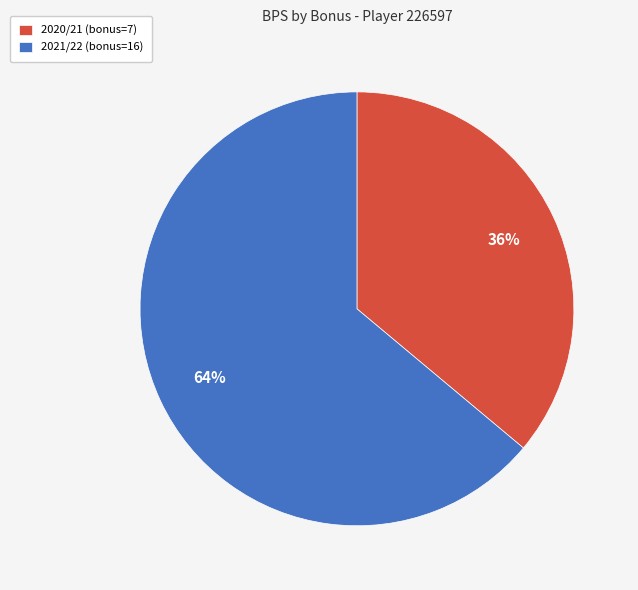

Which slice represents more than half of the pie?

2021/22 (bonus=16)